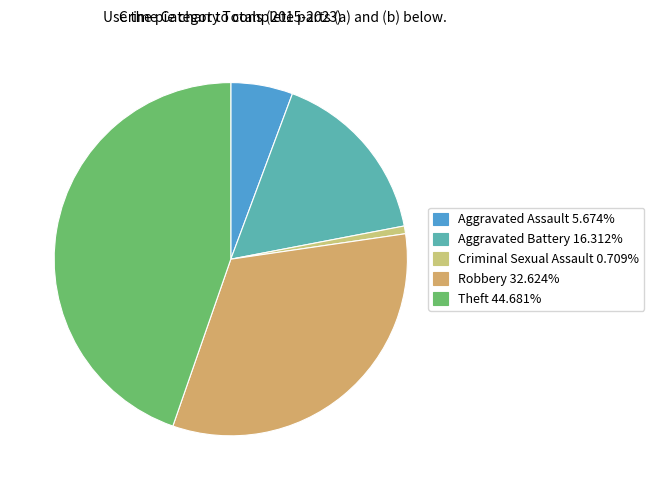

To the nearest percent, what portion does Robbery represent?

33%